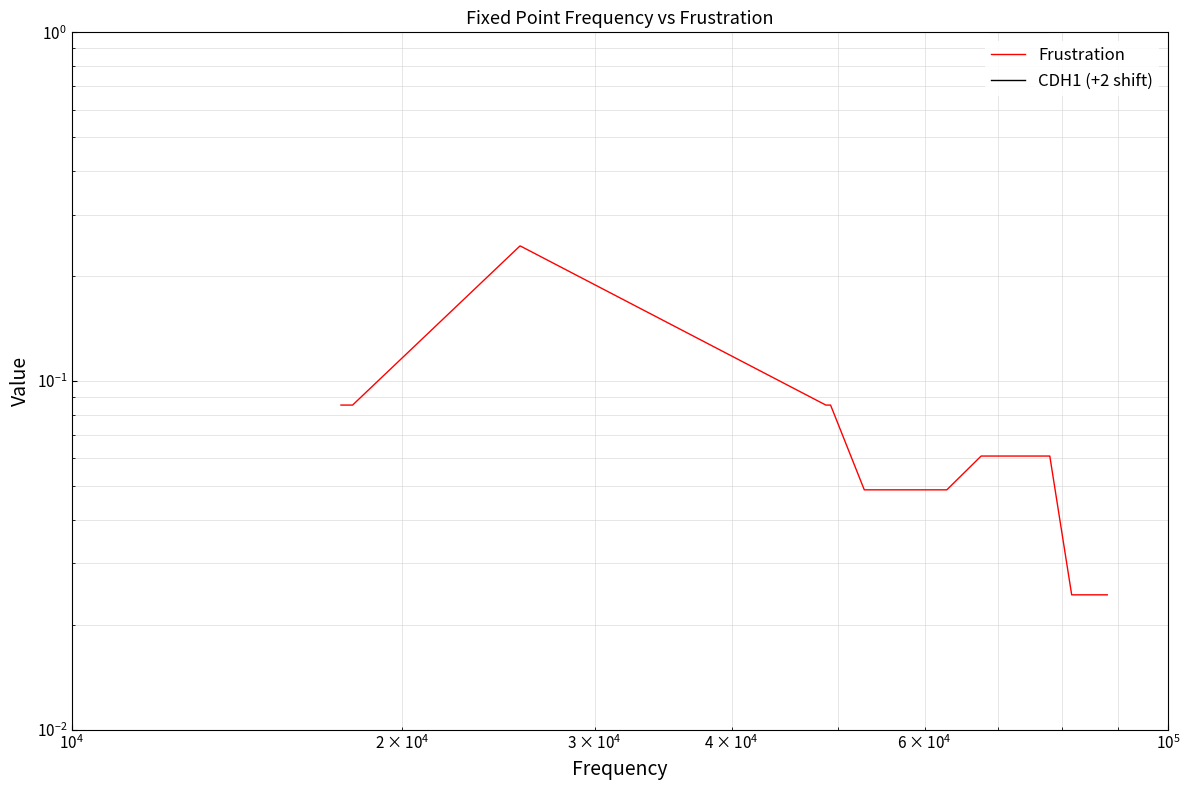

Which series has the largest total across all categories?

CDH1 (+2 shift)